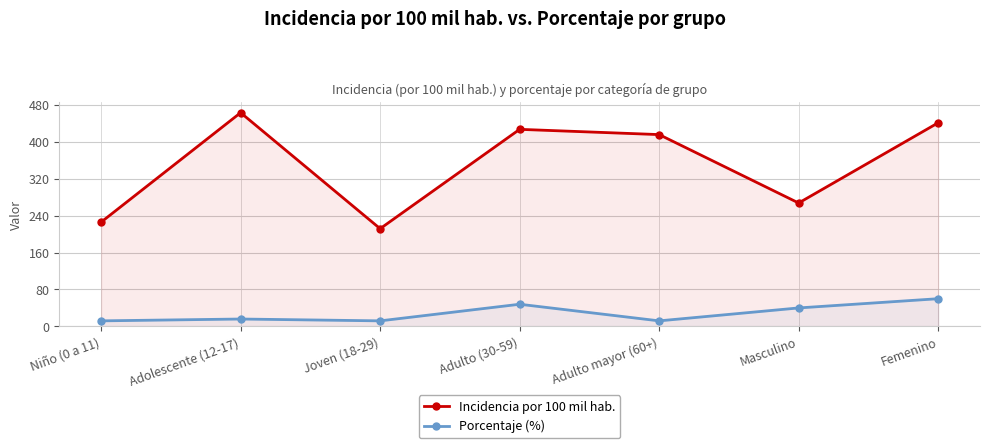

How many lines are shown in the chart?

2